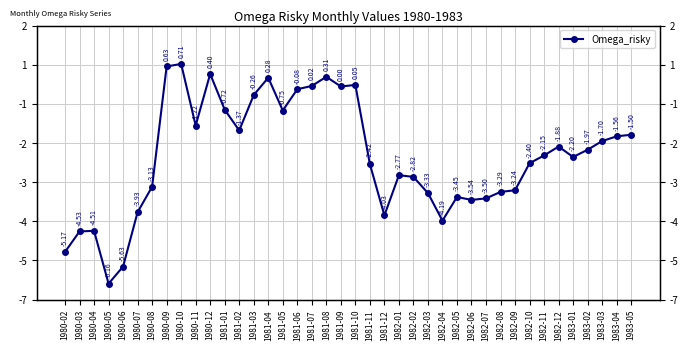

Reading right to left, extract all data points from this chart.

-1.5	-1.6	-1.7	-2.0	-2.2	-1.9	-2.2	-2.4	-3.2	-3.3	-3.5	-3.5	-3.5	-4.2	-3.3	-2.8	-2.8	-4.0	-2.4	0.1	0.0	0.3	0.0	-0.1	-0.7	0.3	-0.3	-1.4	-0.7	0.4	-1.2	0.7	0.6	-3.1	-3.9	-5.6	-6.2	-4.5	-4.5	-5.2